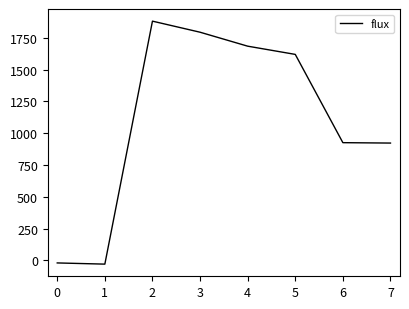

What is the change in value from 1 to 5?

+1648.7